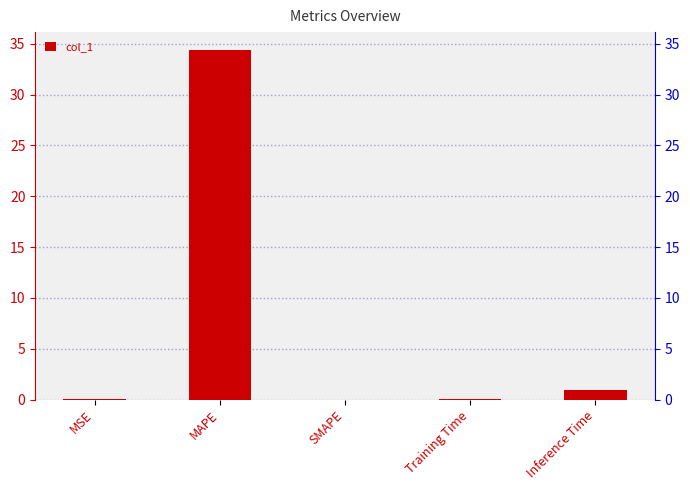

At which label is the value closest to 17?

Inference Time